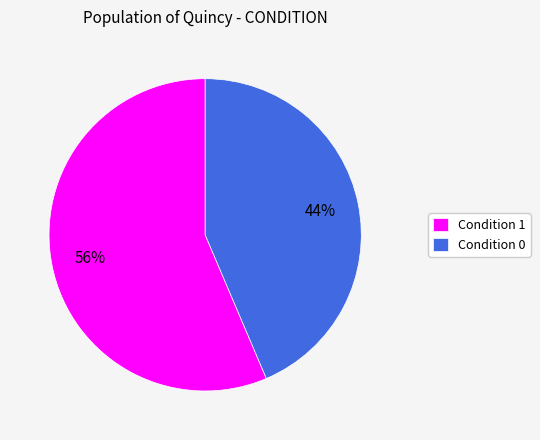

Do Condition 0 and Condition 1 together represent more than half of the pie?

Yes